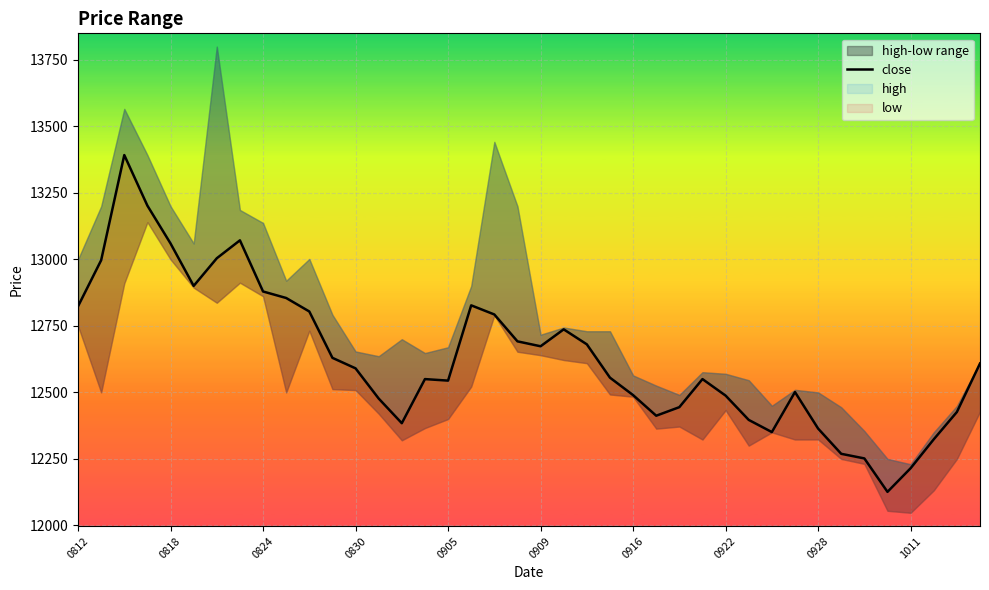

What is the sum of the values at 0928 and 22?

25560.3